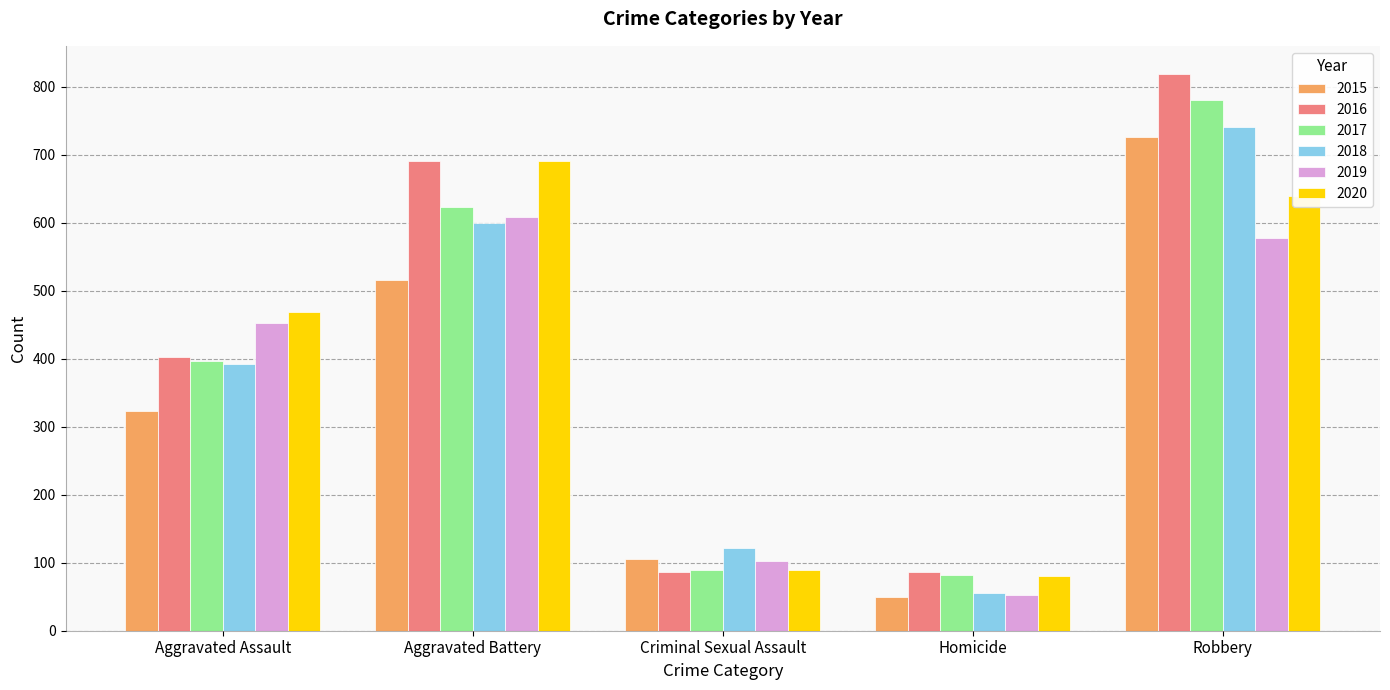

At which category is the sum across all series the highest?

Robbery